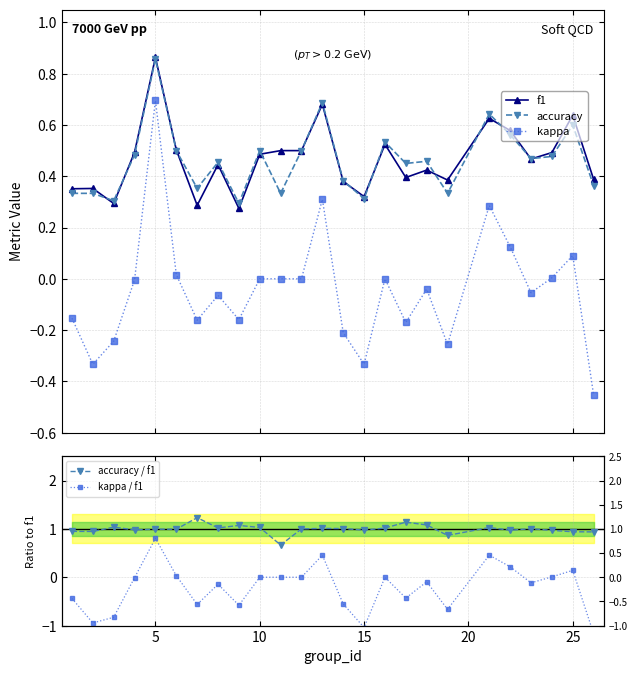

True or false: kappa and f1 cross at least once.

False